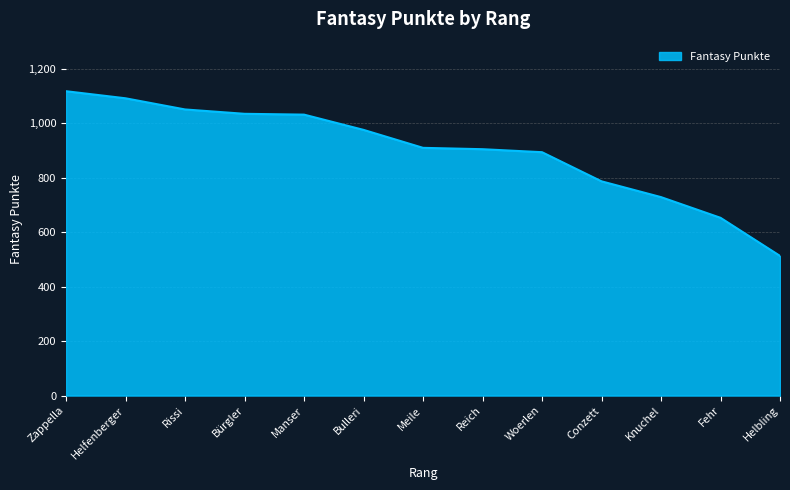

True or false: the data has more than 2 interior local peaks.

False